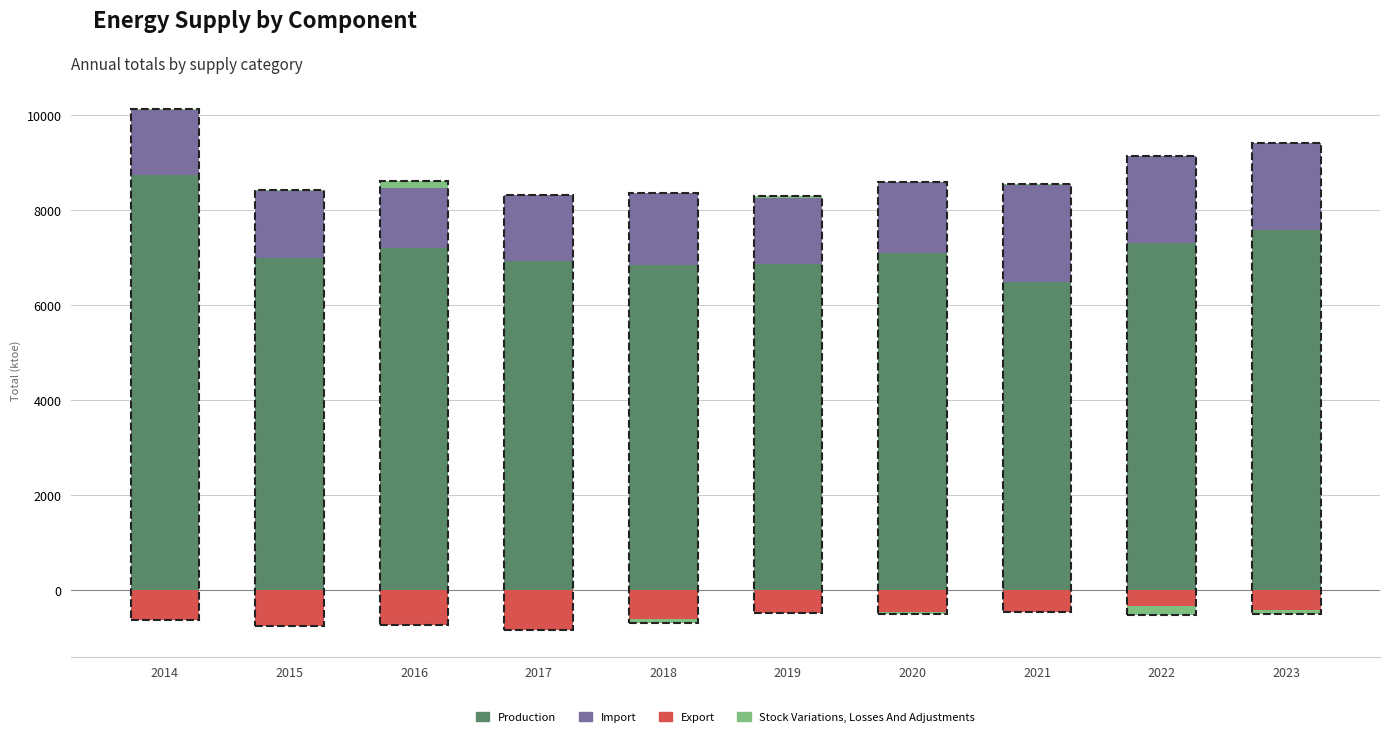

What is the value of the Stock Variations, Losses And Adjustments bar at the 8th from the left?

20.9